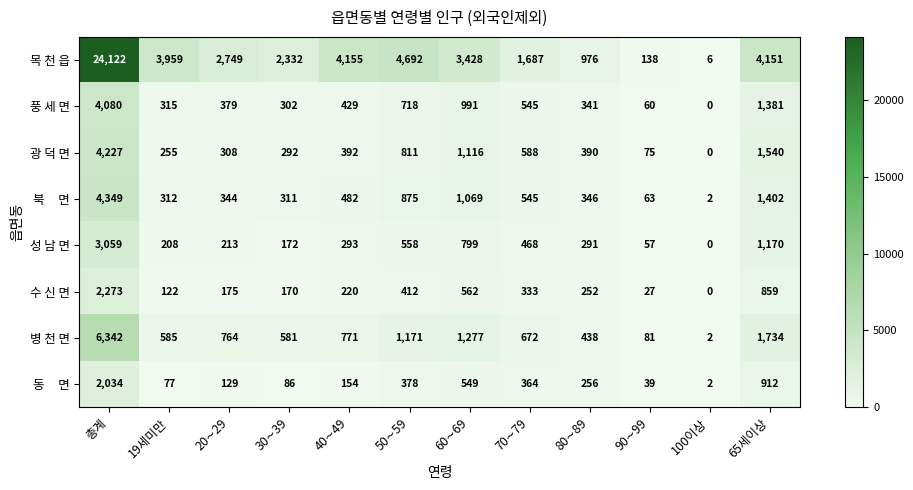

Which category has the highest value across all series?

총계